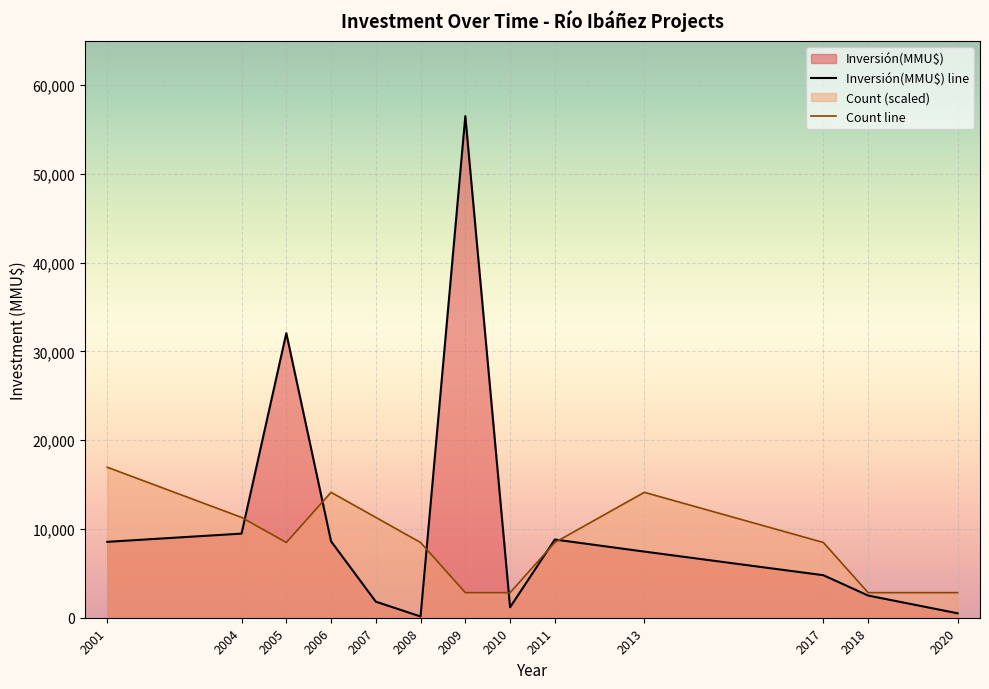

Count the number of categories in the chart.

13